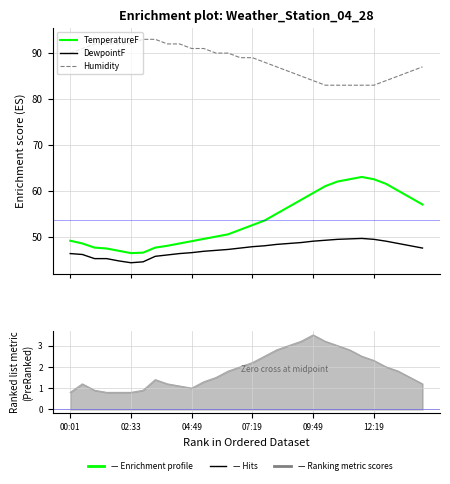

True or false: Humidity and TemperatureF intersect in this chart.

False